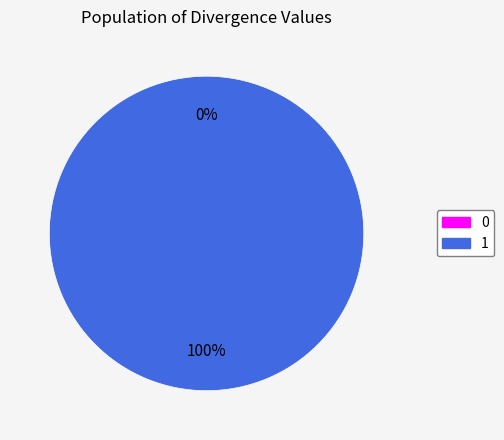

What is the majority slice?

1